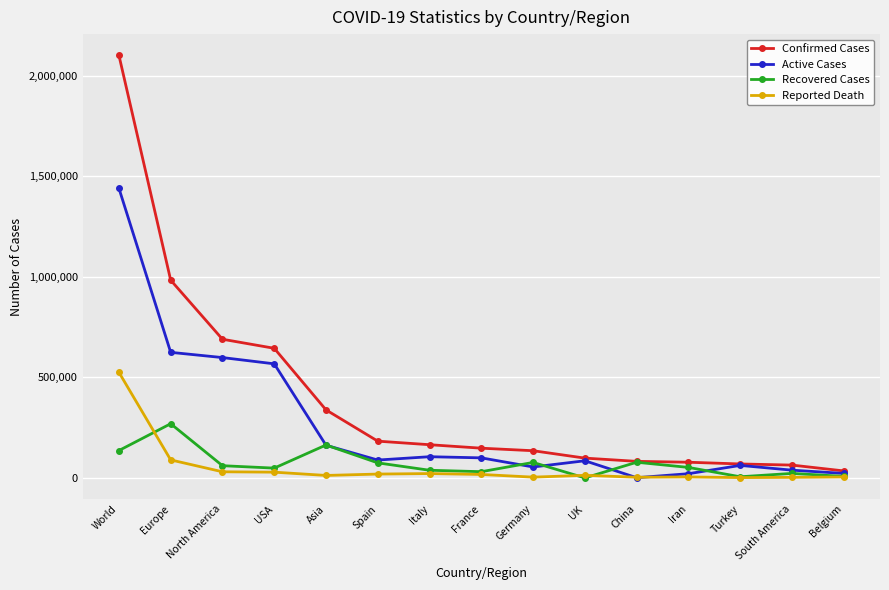

Does the chart display data point markers on the line(s)?

Yes